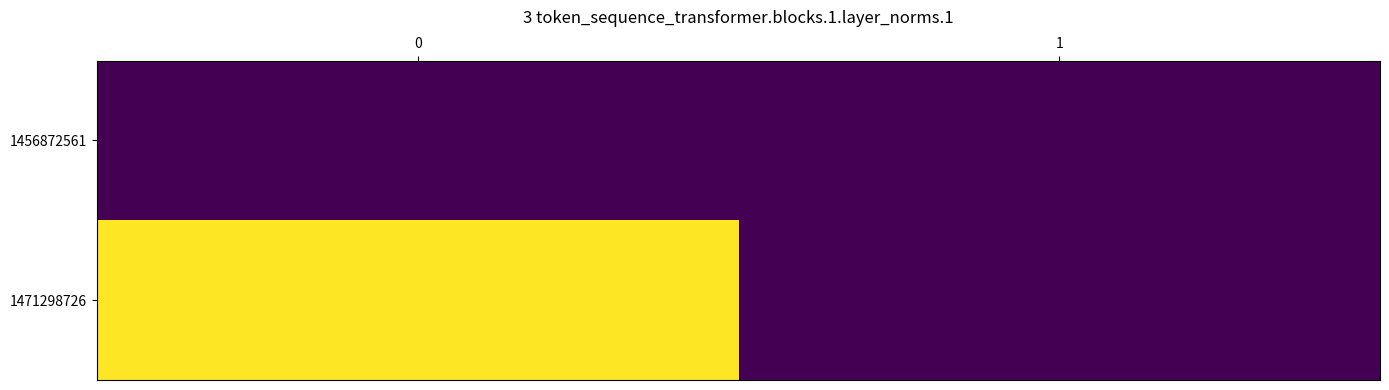

Between 0 and 1, which series saw the biggest shift?

1471298726